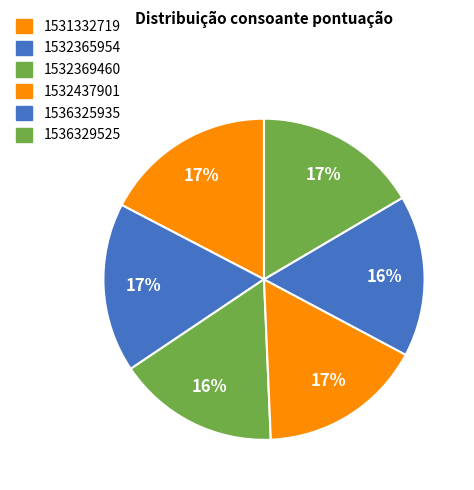

Is it true that 1531332719 is 17% of the pie?

True